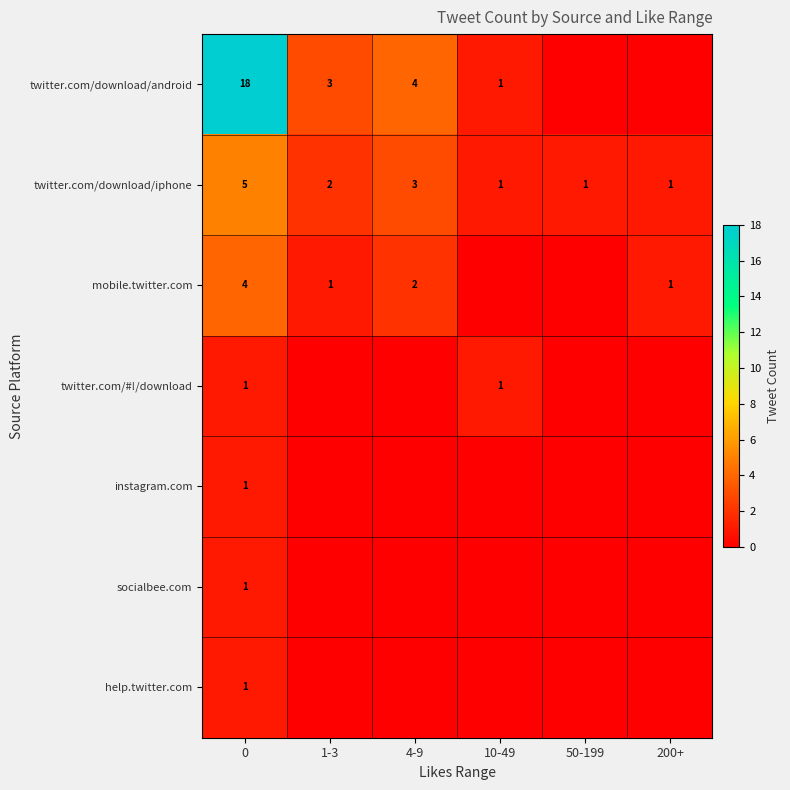

True or false: twitter.com/#!/download has a value of 2 at 10-49.

False